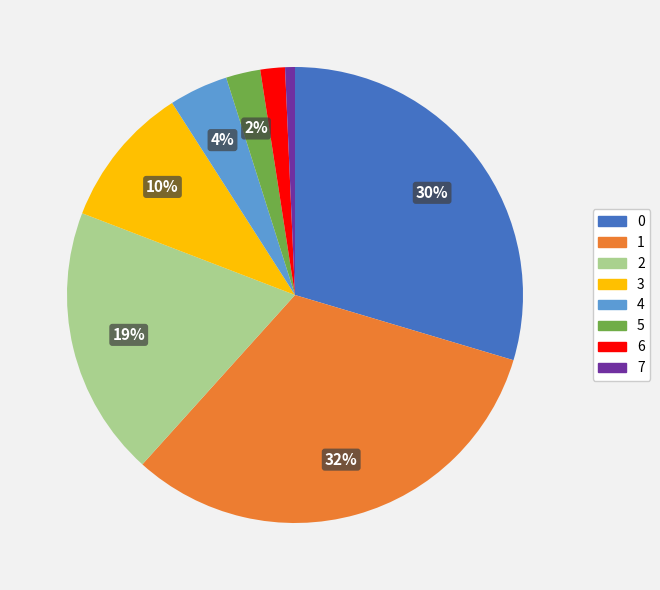

Which has a higher value, 3 or 5?

3